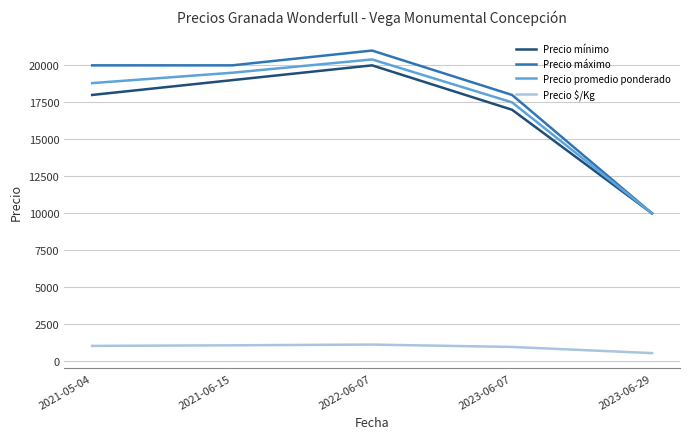

At which label does Precio máximo reach its peak?

2022-06-07